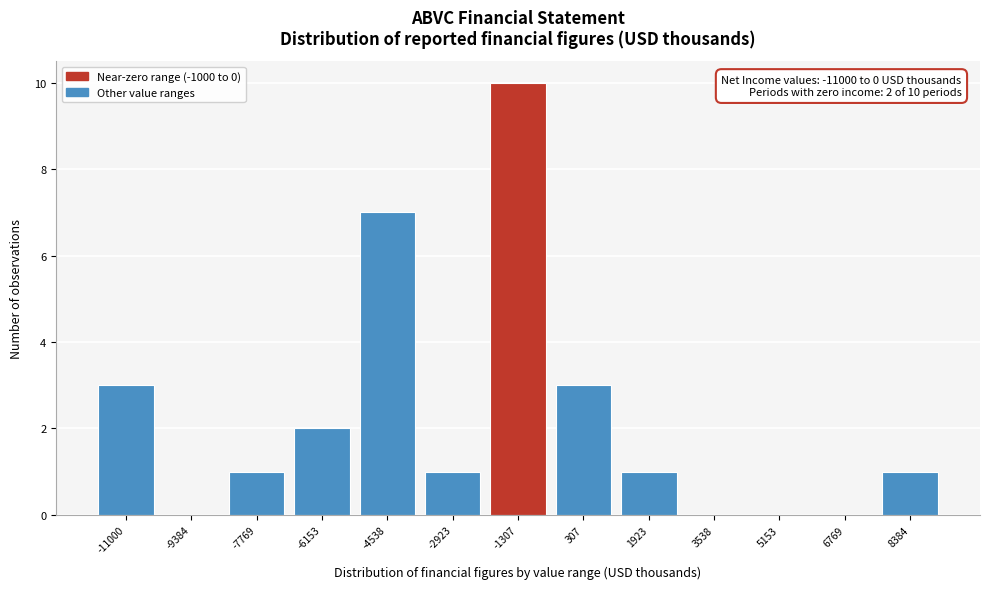

What is the change in value from -4538 to 5153?

-7